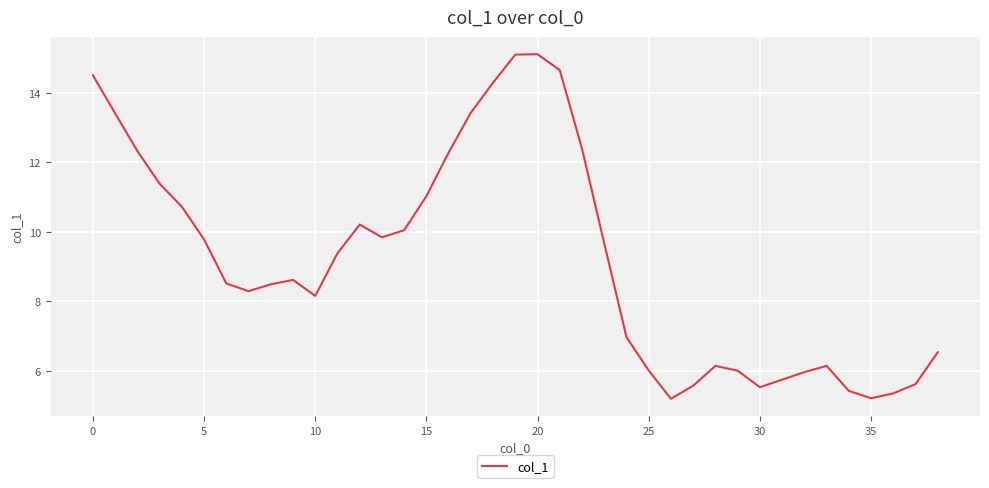

How many interior local peaks (higher than both neighbors) does the data have?

5